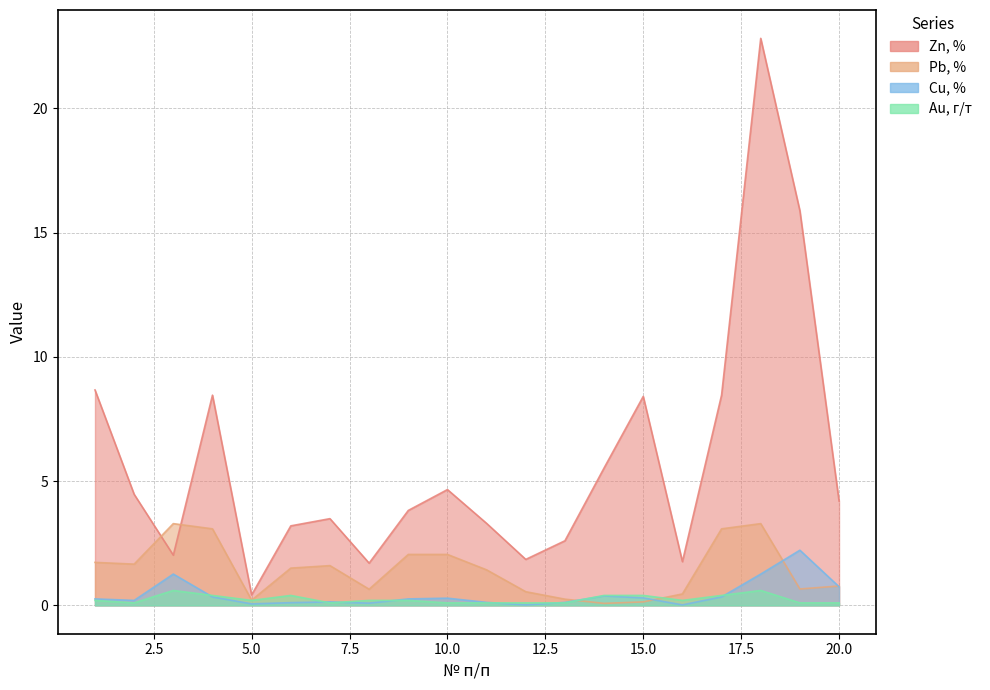

Reading left to right, what are all the values shown in this chart?

Zn, % : 1=8.7	2=4.5	3=2.0	4=8.5	5=0.4	6=3.2	7=3.5	8=1.7	9=3.8	10=4.7	11=3.3	12=1.9	13=2.6	14=5.5	15=8.4	16=1.8	17=8.5	18=22.8	19=15.9	20=4.2
Pb, %: 1=1.7	2=1.7	3=3.3	4=3.1	5=0.2	6=1.5	7=1.6	8=0.7	9=2.0	10=2.0	11=1.4	12=0.6	13=0.2	14=0.1	15=0.1	16=0.5	17=3.1	18=3.3	19=0.7	20=0.8
Cu, %  : 1=0.3	2=0.2	3=1.3	4=0.3	5=0.1	6=0.1	7=0.1	8=0.1	9=0.3	10=0.3	11=0.1	12=0.0	13=0.1	14=0.4	15=0.3	16=0.0	17=0.3	18=1.3	19=2.2	20=0.8
Au, г/т : 1=0.2	2=0.1	3=0.6	4=0.4	5=0.2	6=0.4	7=0.1	8=0.2	9=0.2	10=0.1	11=0.1	12=0.1	13=0.1	14=0.4	15=0.4	16=0.2	17=0.4	18=0.6	19=0.1	20=0.1